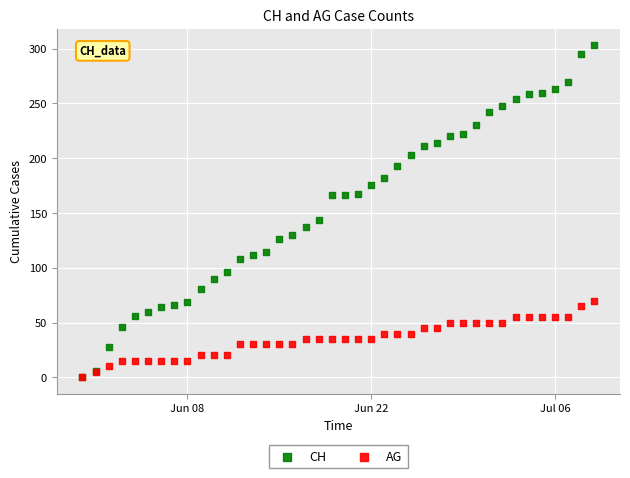

Across all series, what Y value is closest to 151?

144